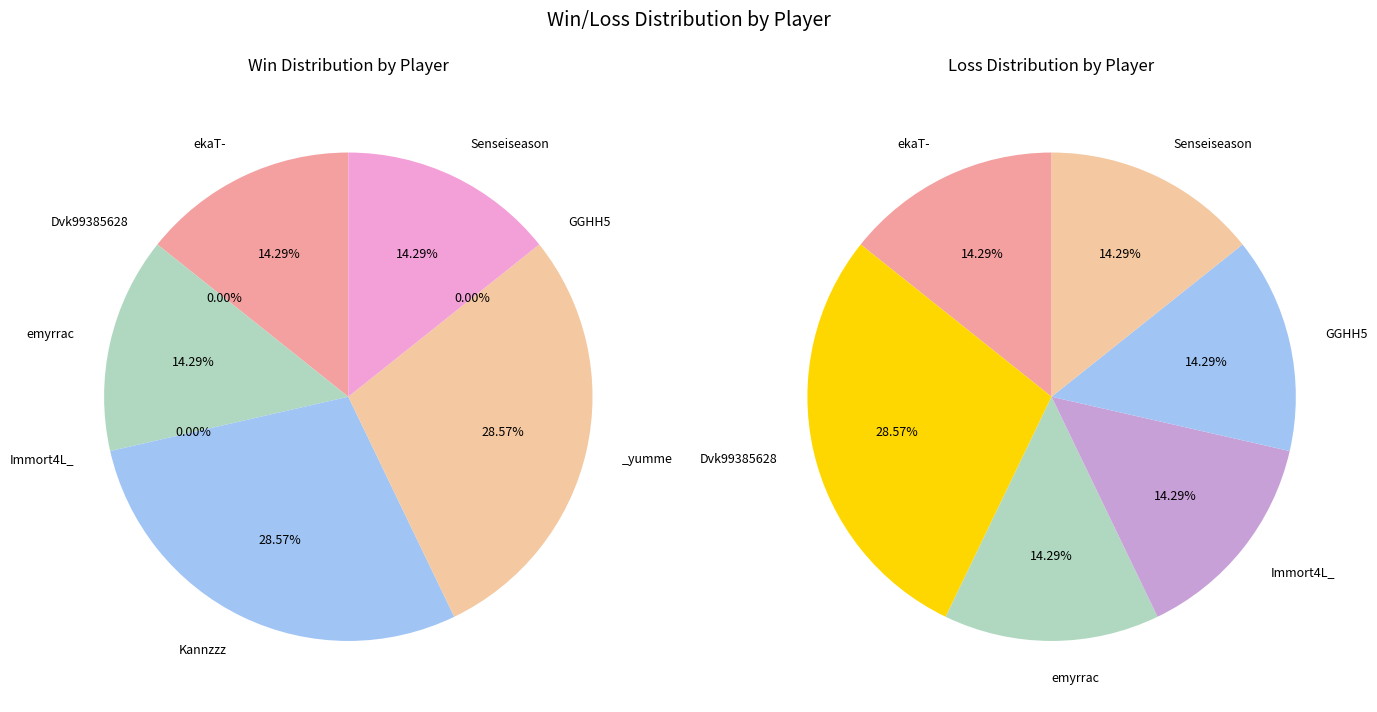

True or false: GGHH5 accounts for 0% of the total.

True